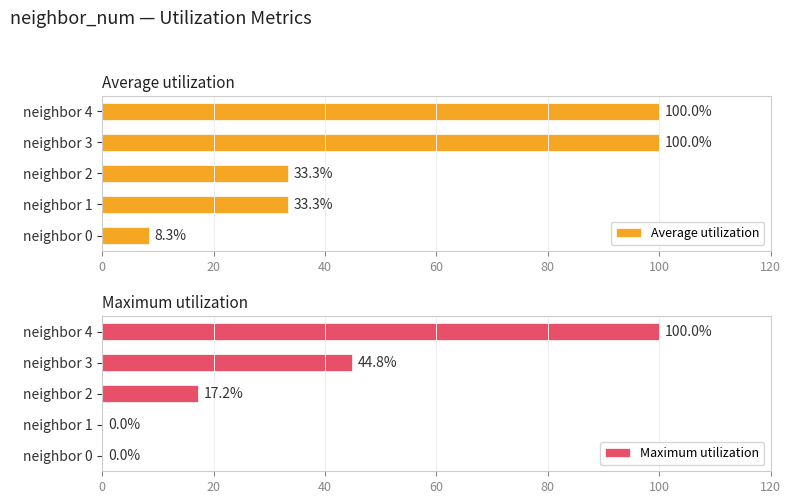

What is the total value across all series at 0?

8.3